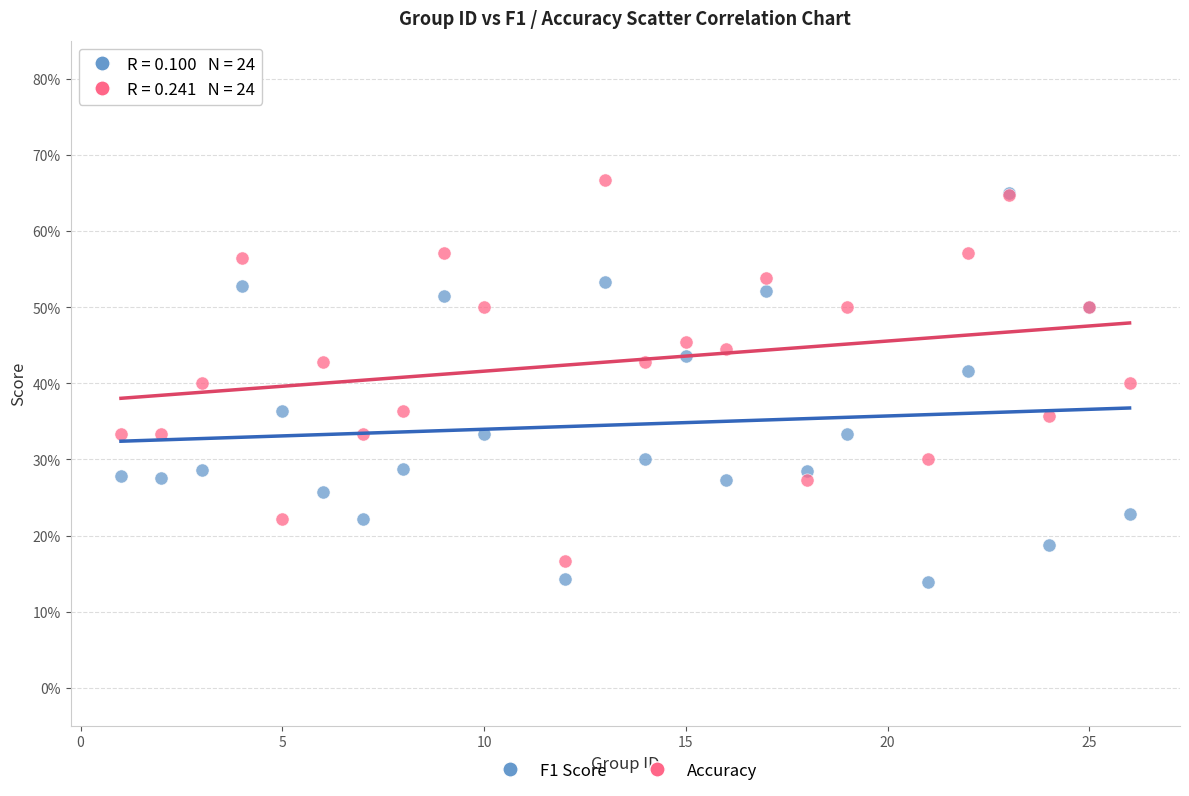

Which series contains the lowest Y value?

F1 Score